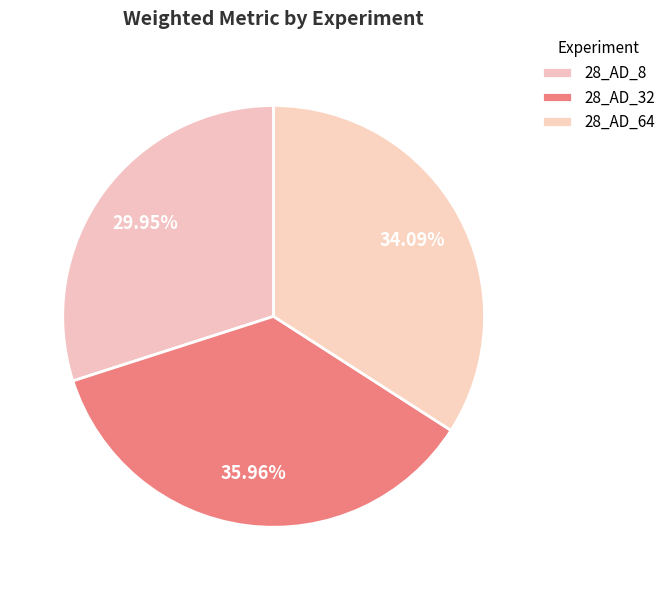

To the nearest percent, what is the average slice percentage?

33%